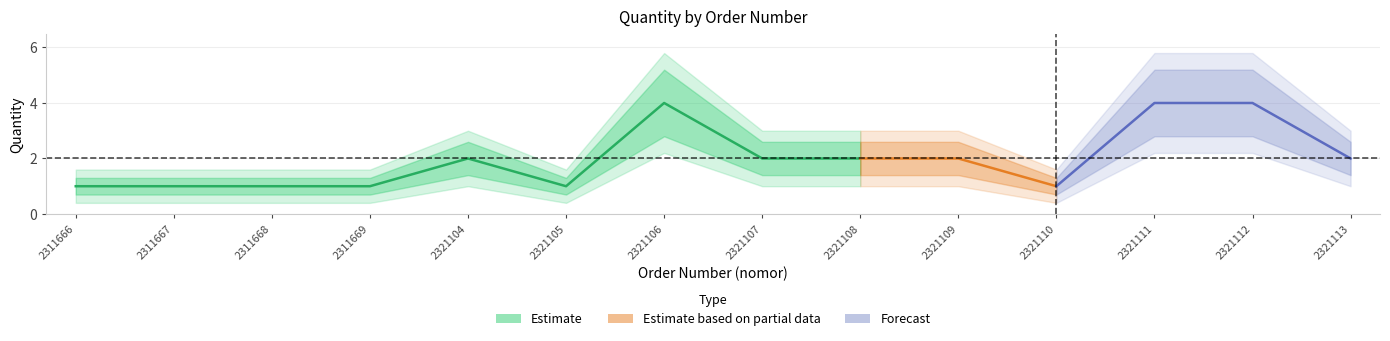

True or false: the data shows 1 at 2321113.

False